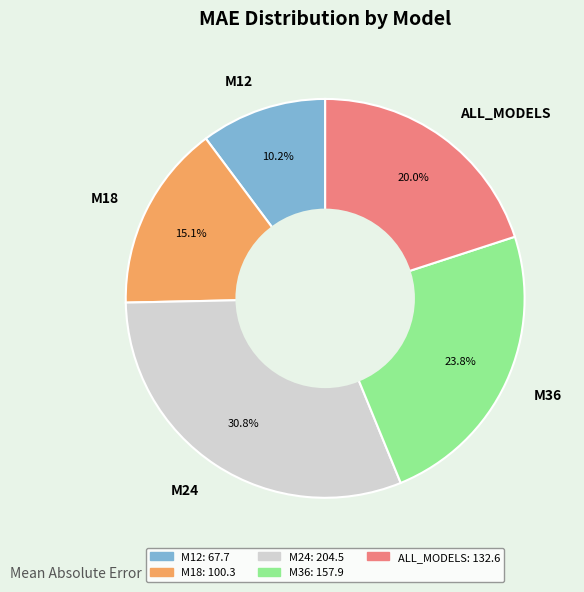

To the nearest percent, what percentage of the pie is M18?

15%